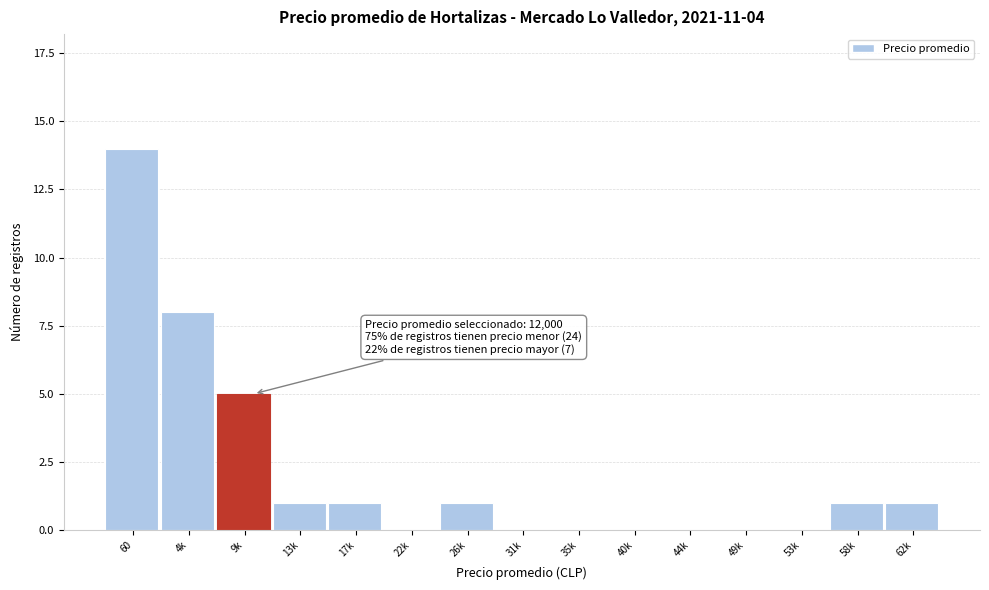

Reading right to left, what are all the values shown in this chart?

62k=1	58k=1	53k=0	49k=0	44k=0	40k=0	35k=0	31k=0	26k=1	22k=0	17k=1	13k=1	9k=5	4k=8	60=14